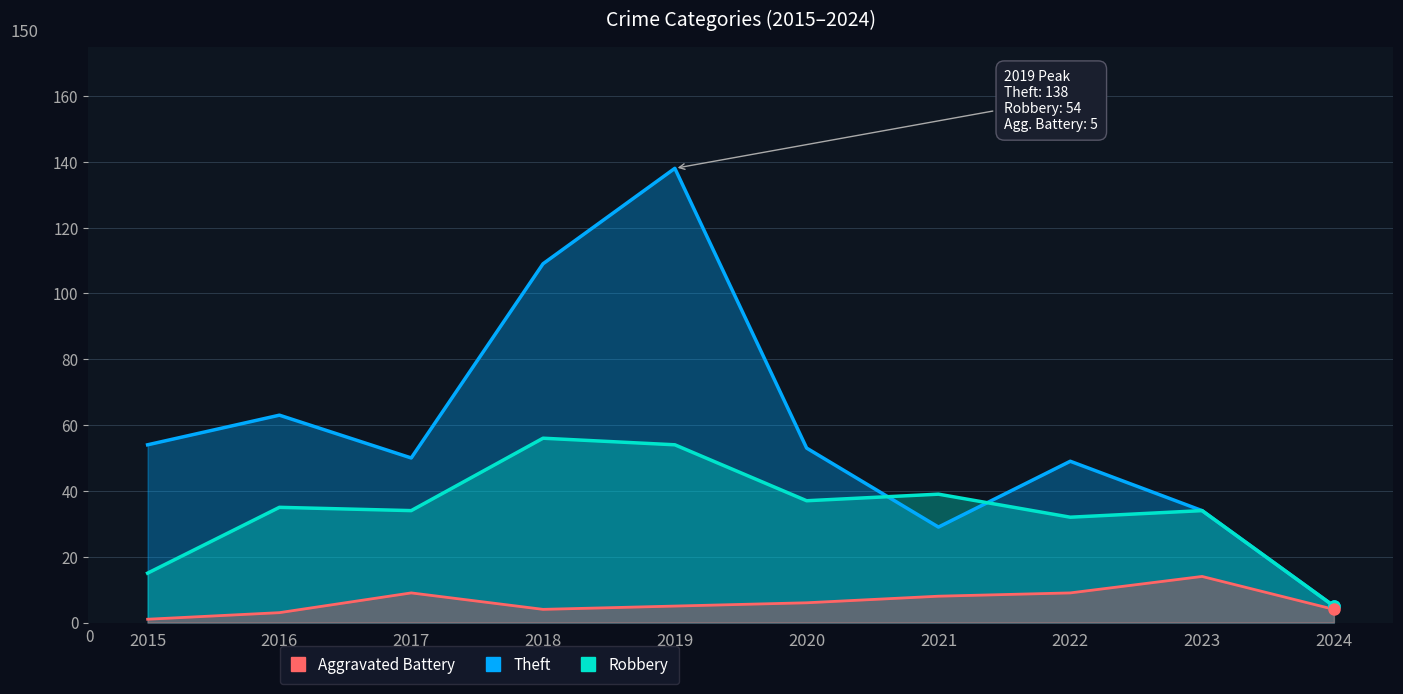

At which category does the chart reach its minimum across all series?

2015